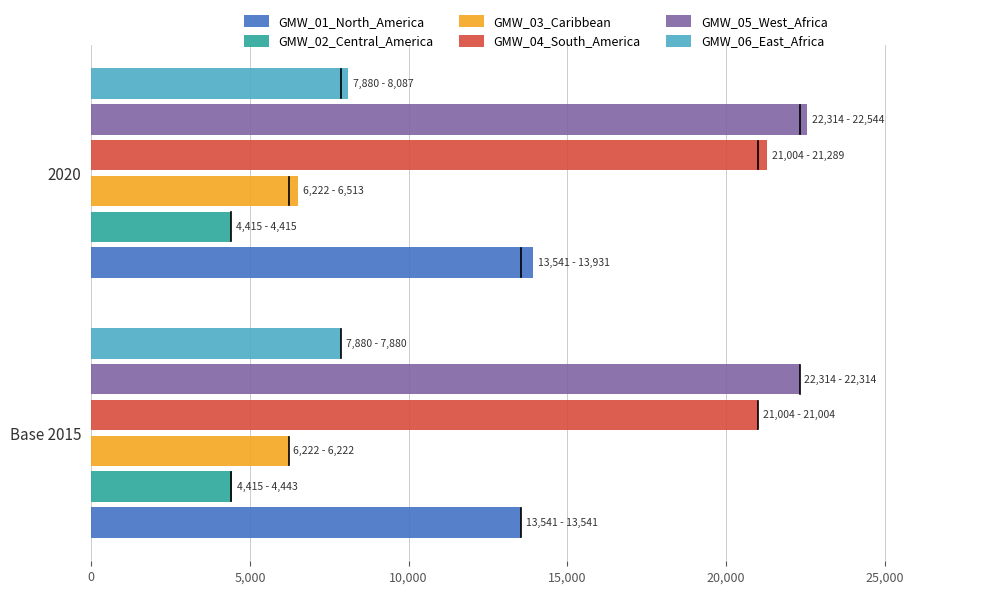

Rank the categories by GMW_03_Caribbean value from lowest to highest.

Base 2015, 2020